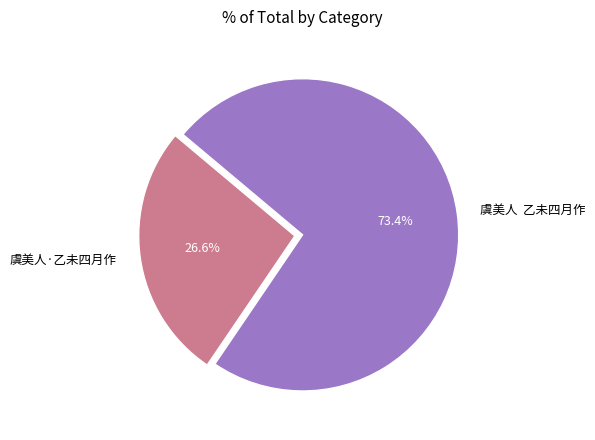

Approximately how many times larger is the value at 虞美人·乙未四月作 compared to 虞美人 乙未四月作?

0.4